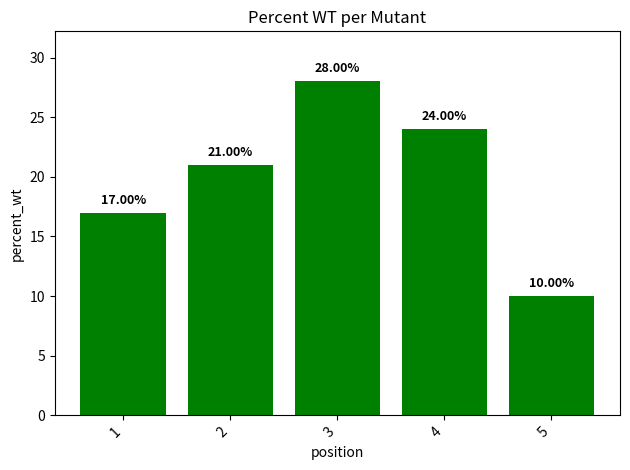

Between 1 and 3, which is larger?

3